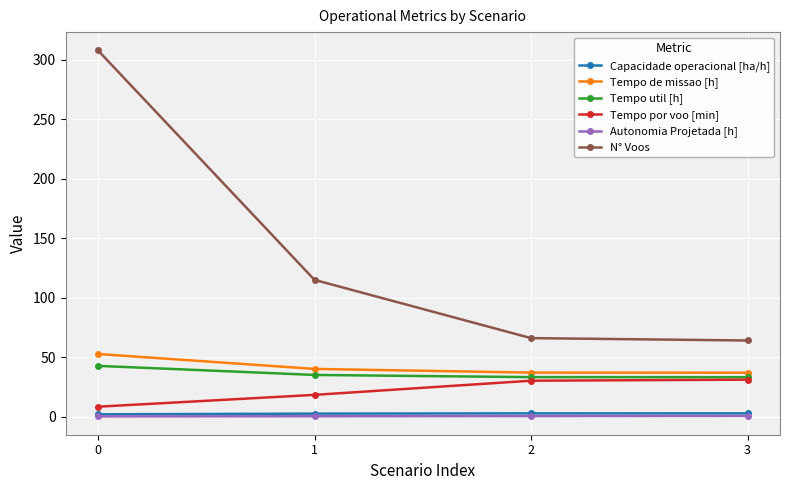

The value of Tempo por voo [min] at 0 is 8.3. True or false?

True